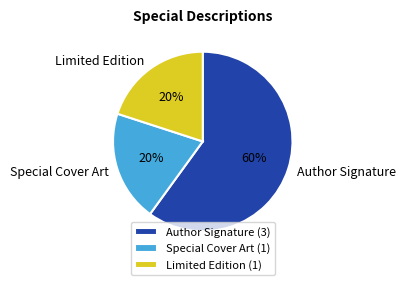

Combined, do Author Signature and Special Cover Art account for over 50%?

Yes